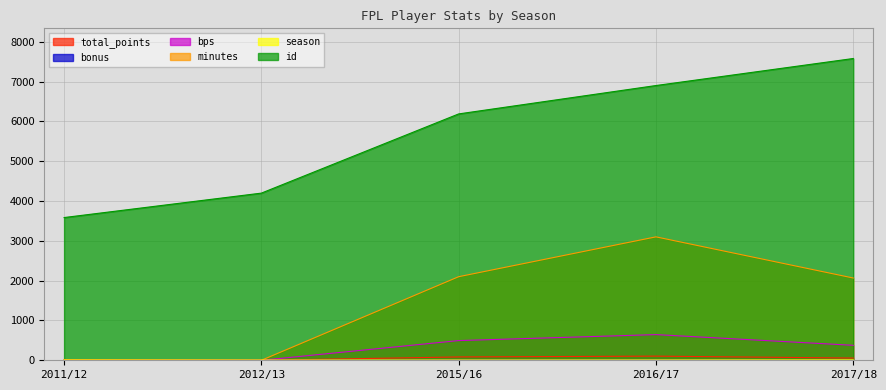

What are all the series names shown in the legend?

total_points, bonus, bps, minutes, id, season